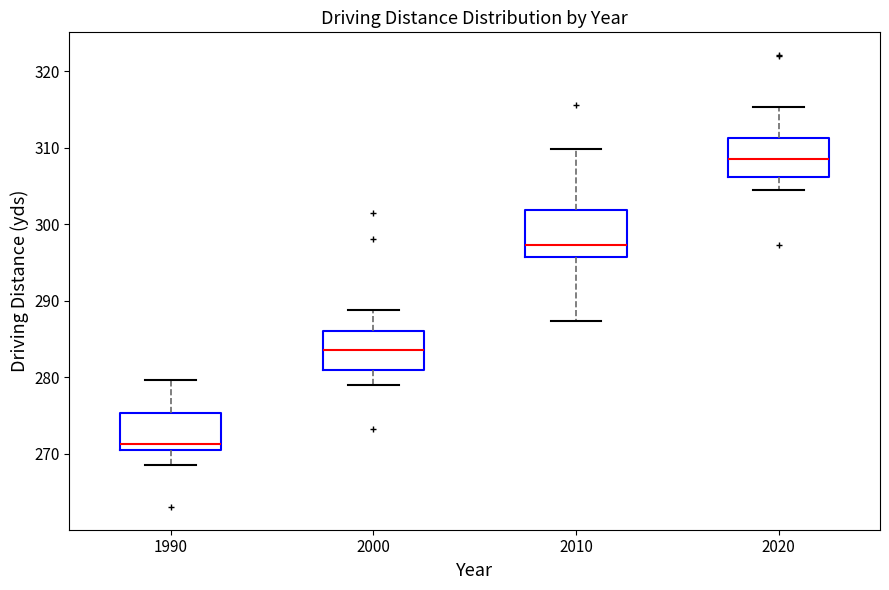

Where is the upper edge of the box at x = 2000 on the y-axis? The values are not printed on the chart, so give them approximately, as read against the axis.

286